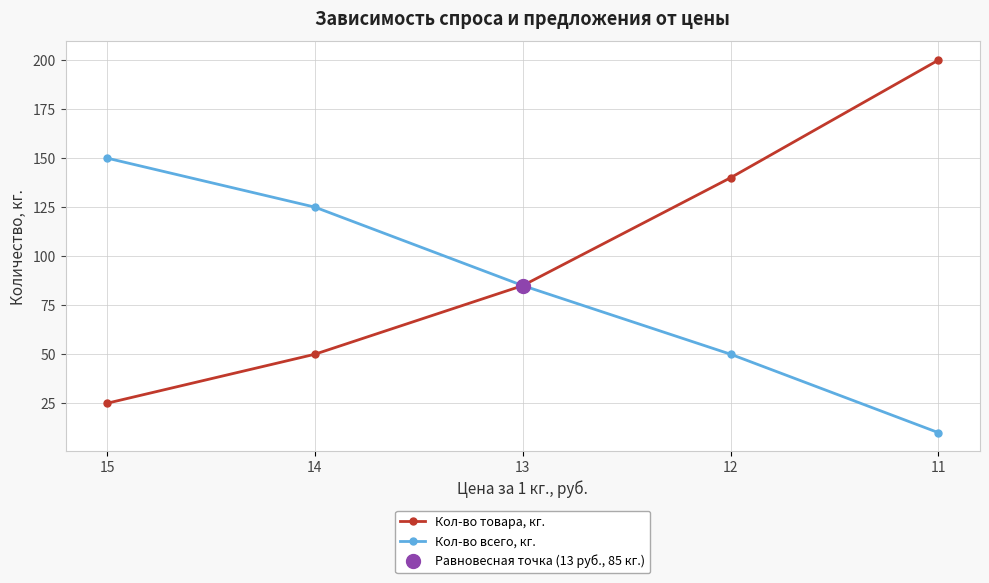

What is the difference between the highest and lowest values at 11?

190